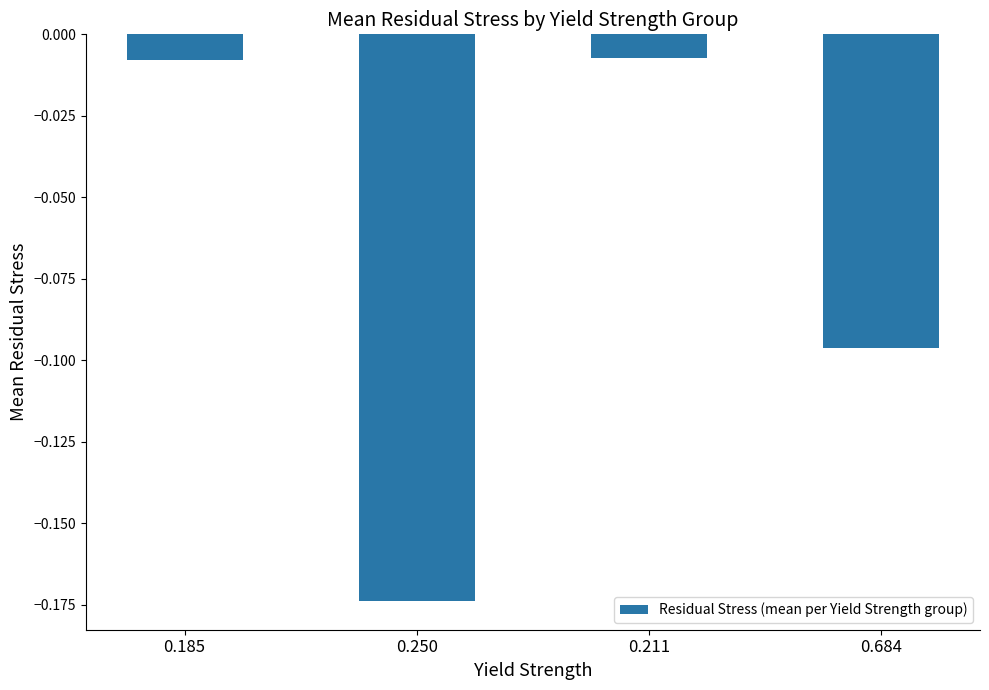

What is the sum of all values?

-0.3